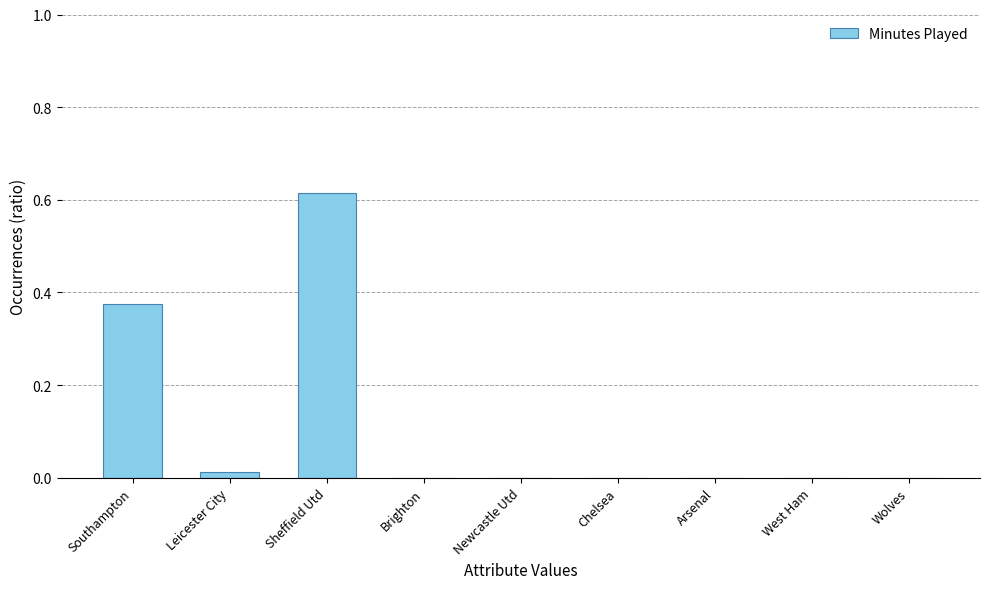

The chart shows a value of 0.0 at Wolves. True or false?

True